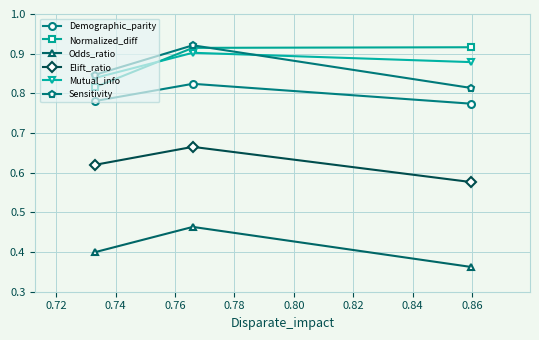

What are all the series names shown in the legend?

Demographic_parity, Normalized_diff, Odds_ratio, Elift_ratio, Mutual_info, Sensitivity